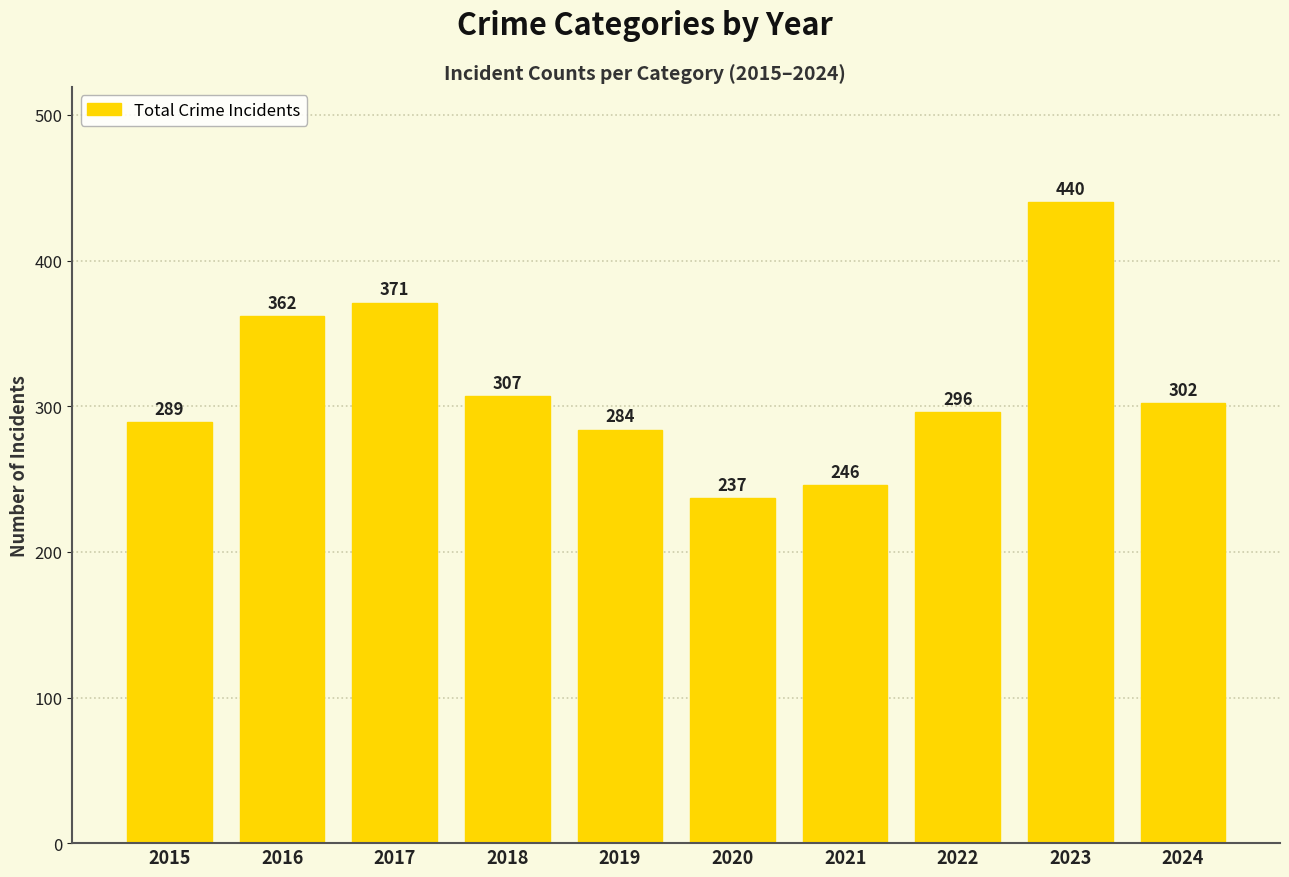

Reading left to right, list all the values displayed in this chart.

2015=289	2016=362	2017=371	2018=307	2019=284	2020=237	2021=246	2022=296	2023=440	2024=302